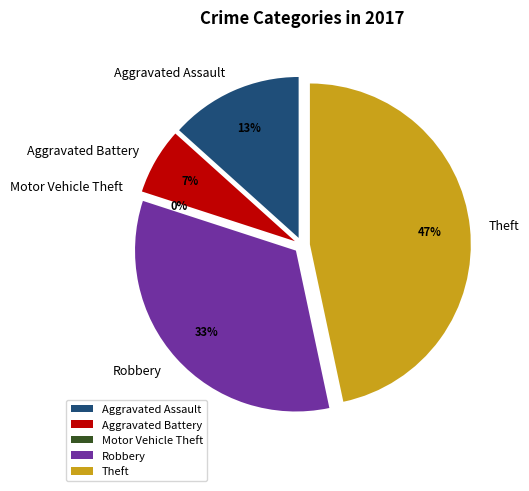

What portion of the pie excludes Robbery?

66.7%